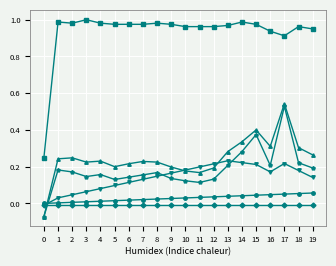

At which category is the sum across all series the highest?

17